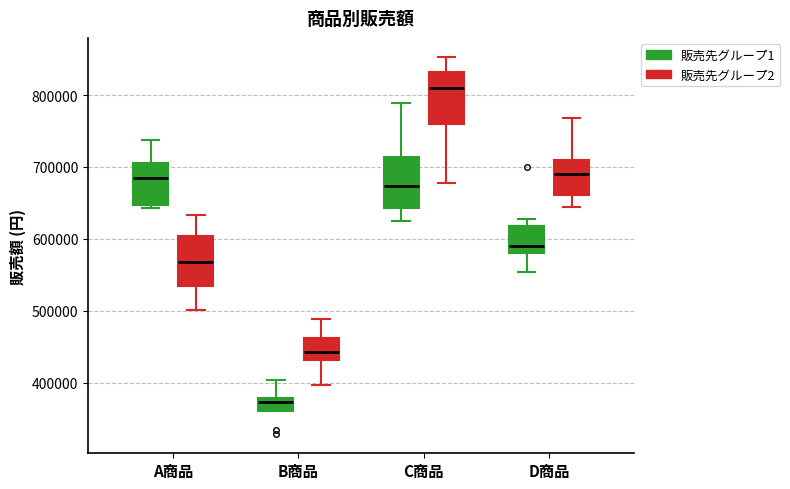

Where is the lower edge of the box for D商品 (販売先グループ1) on the y-axis? The values are not printed on the chart, so give them approximately, as read against the axis.

580000